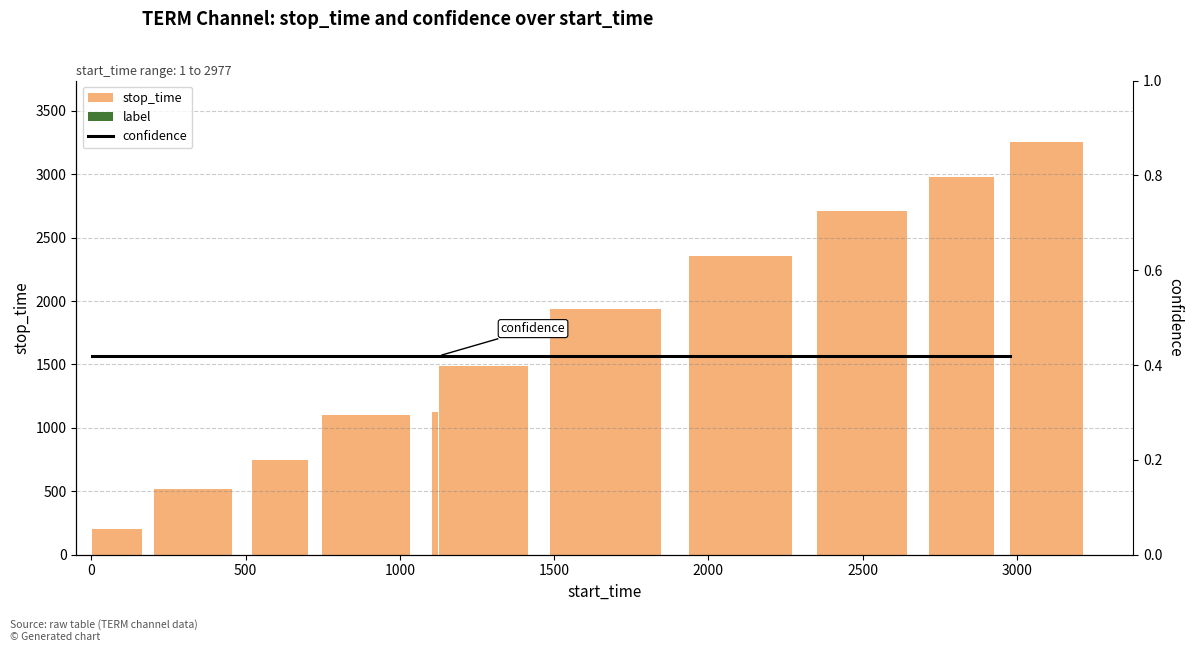

Is it true that confidence equals 0.4 at 2500?

True